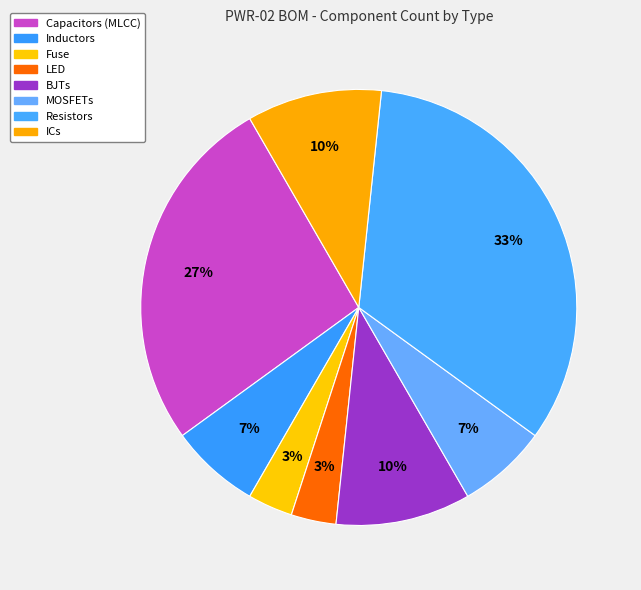

How many segments does this pie chart have?

8